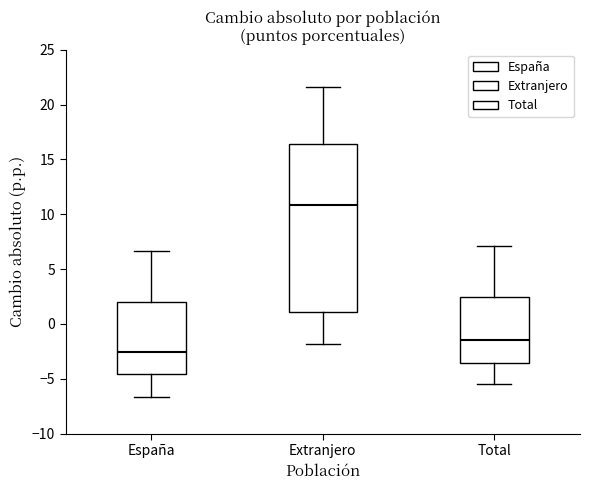

Which box is the tallest, from its lower edge to its upper edge?

Extranjero